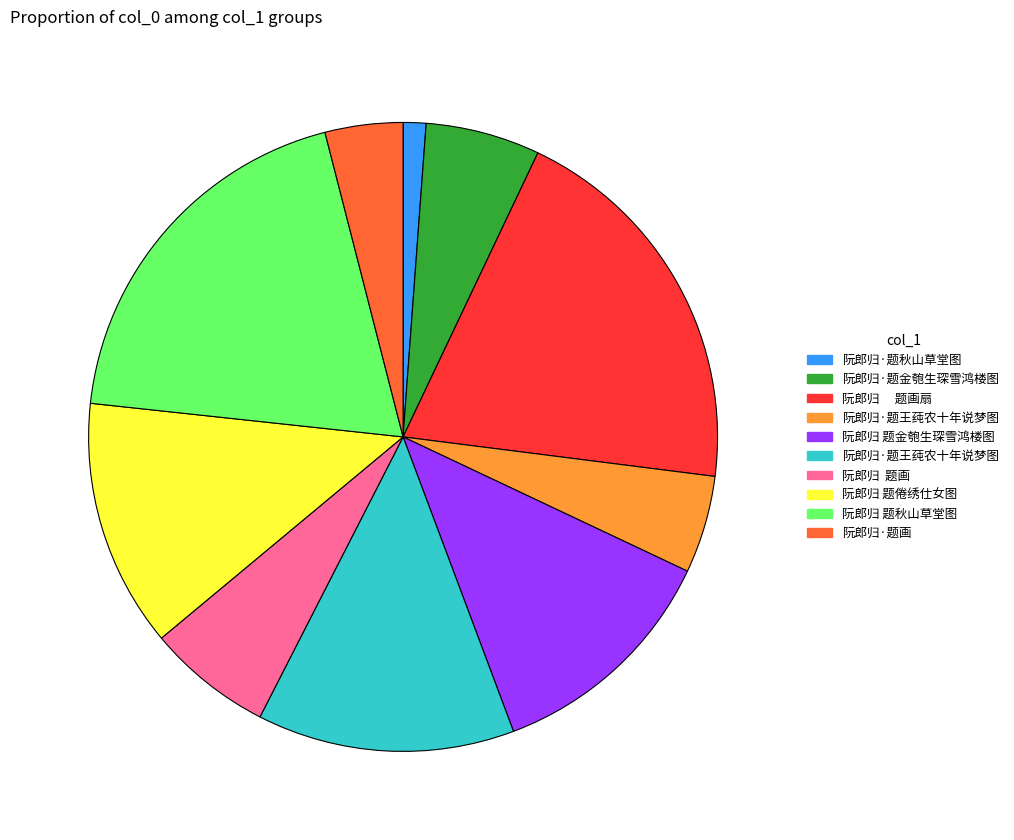

Does any single category account for the majority?

No